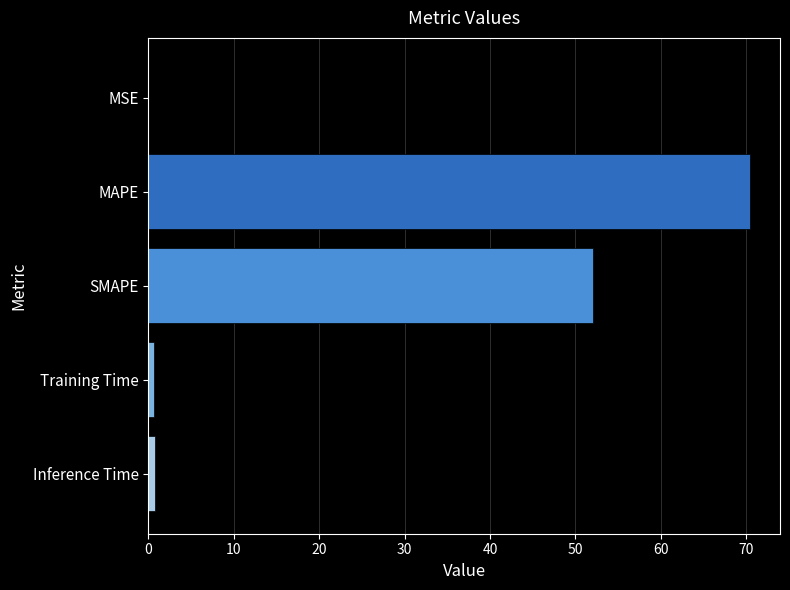

The value at MAPE is 36.6. True or false?

False